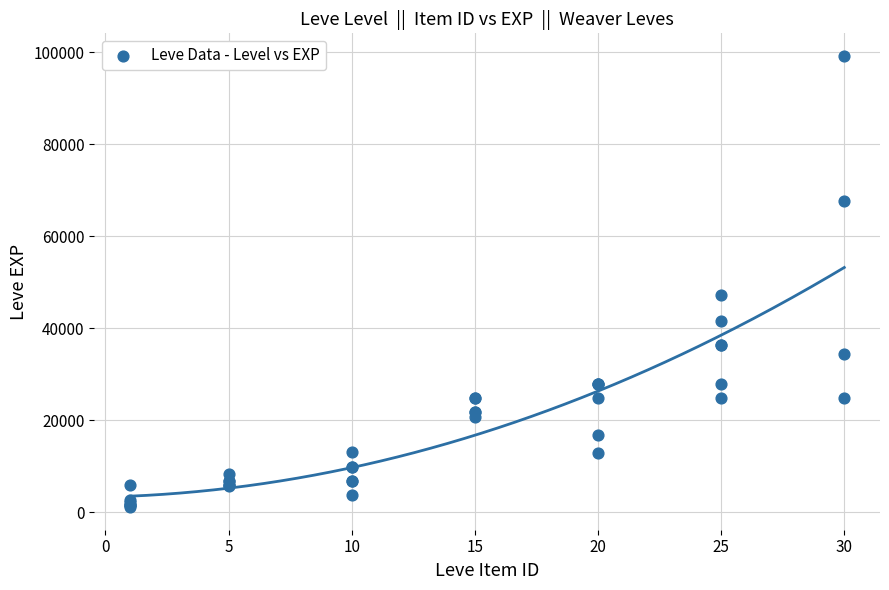

What Y value in the scatter plot is closest to 50190?

47200